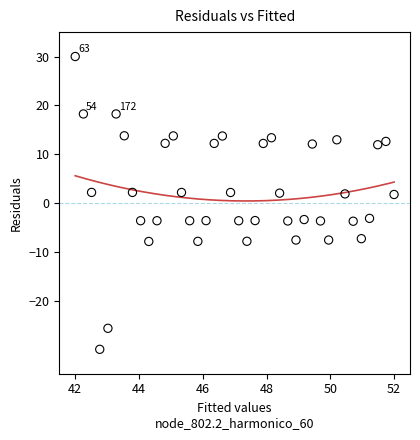

What is the range of Y values (max minus min)?

60.0